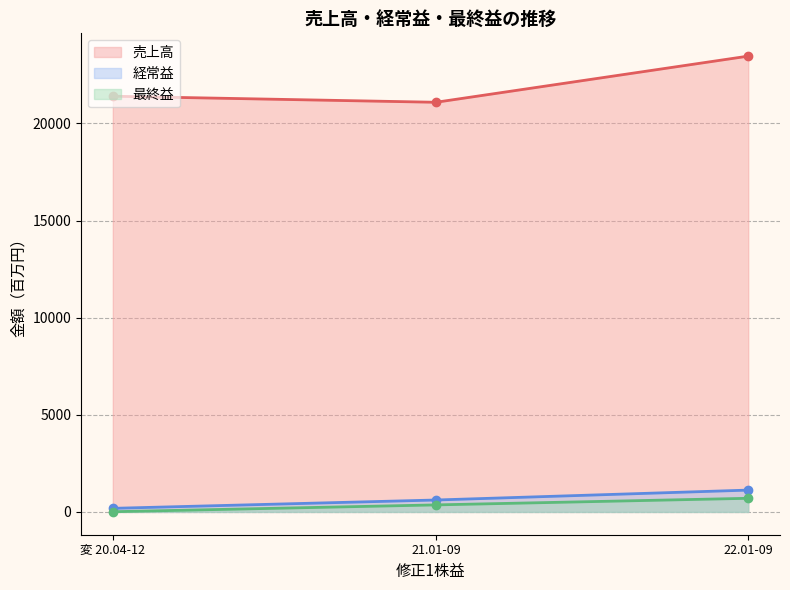

What is the minimum value for 最終益?

11